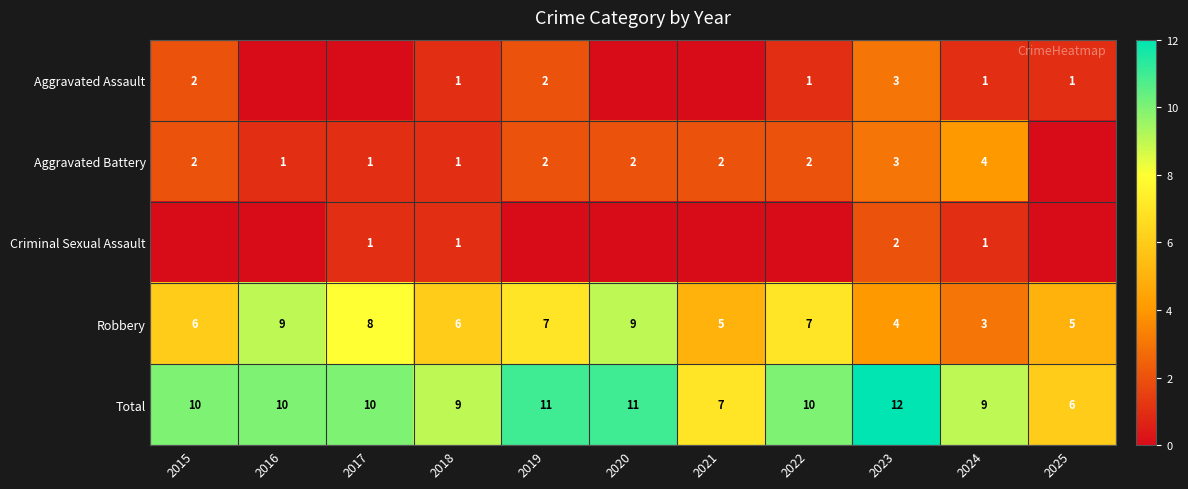

Is it true that Total equals 10 at 2016?

True